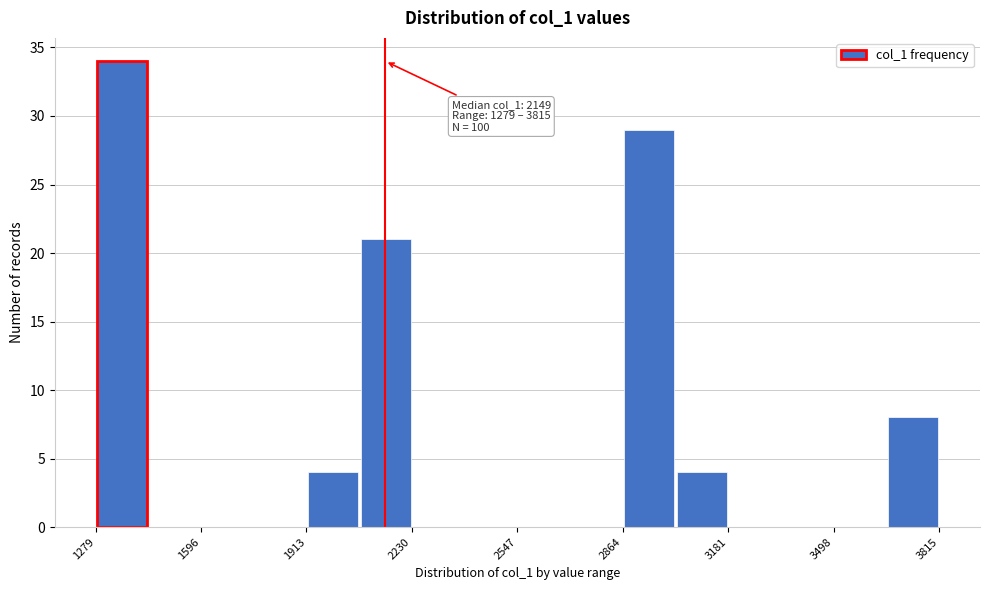

Read against the x-axis, roughly where is the centre of the tallest bar?

1350